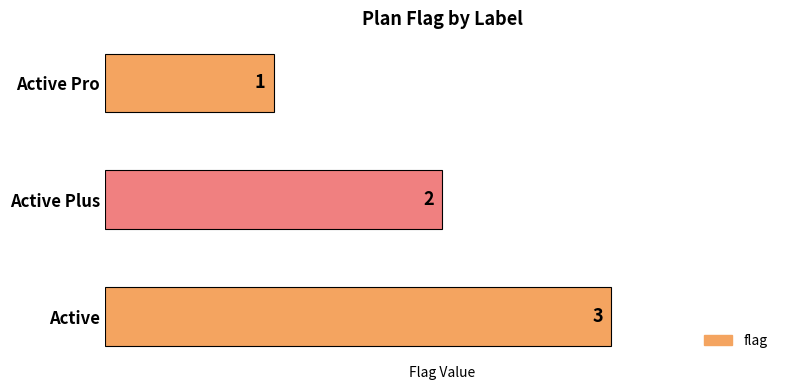

What is the change in value from Active Plus to Active?

+1